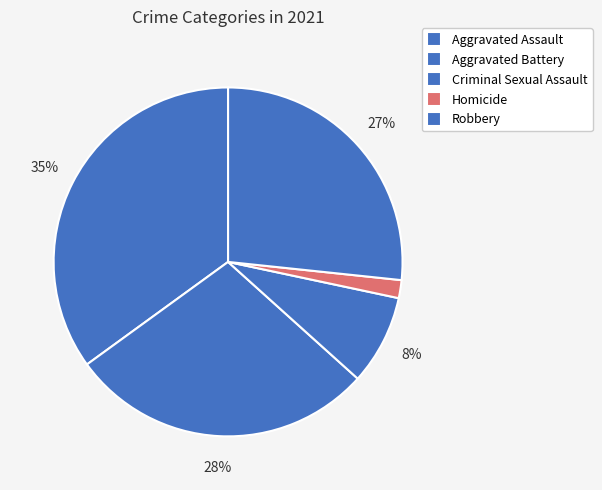

To the nearest percent, what percentage of the pie is Robbery?

27%